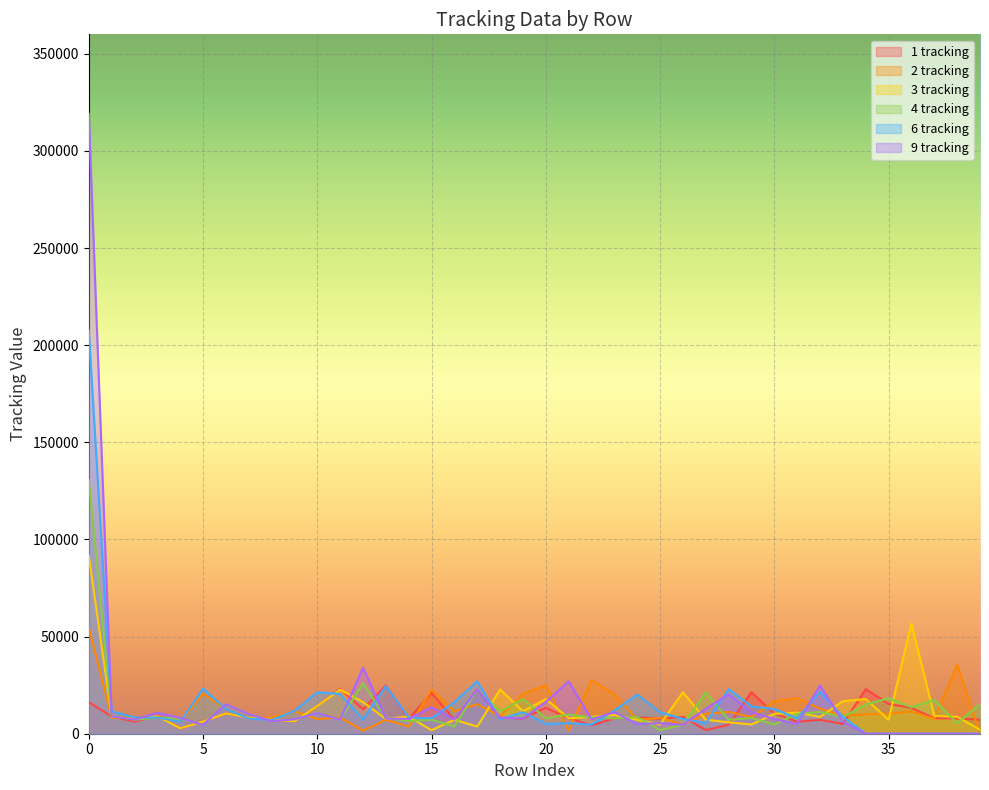

The 1 tracking series shows 4312 at 22. True or false?

True